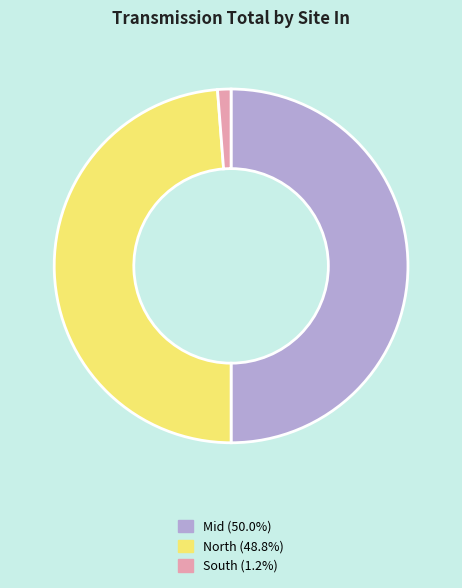

Approximately how many times larger is the value at Mid (50.0%) compared to South (1.2%)?

40.8